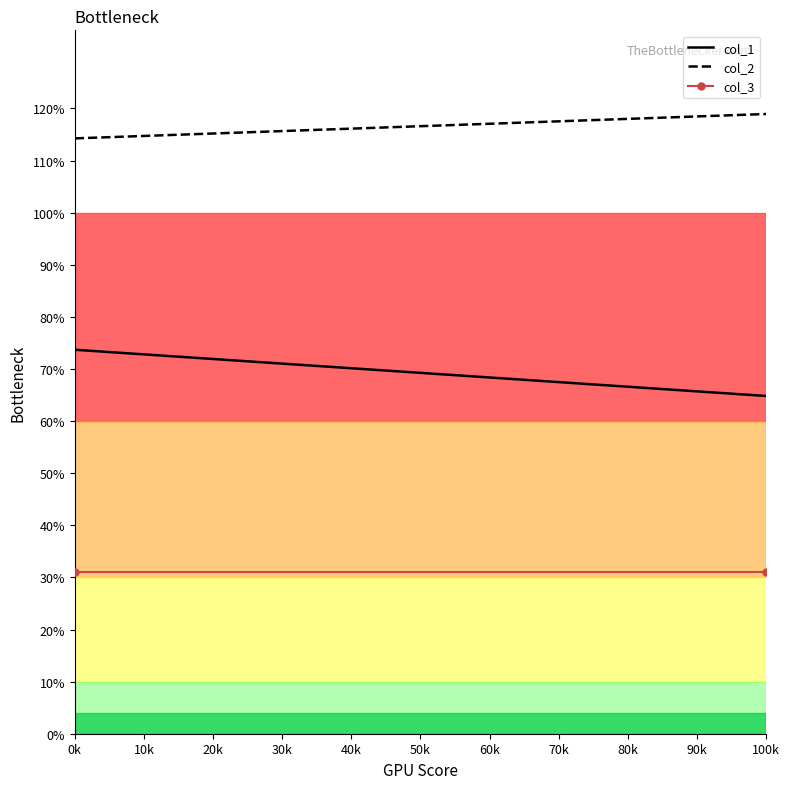

Reading right to left, transcribe all the data shown in this chart.

col_1: 64.8	73.7
col_2: 118.9	114.3
col_3: 31.0	31.0